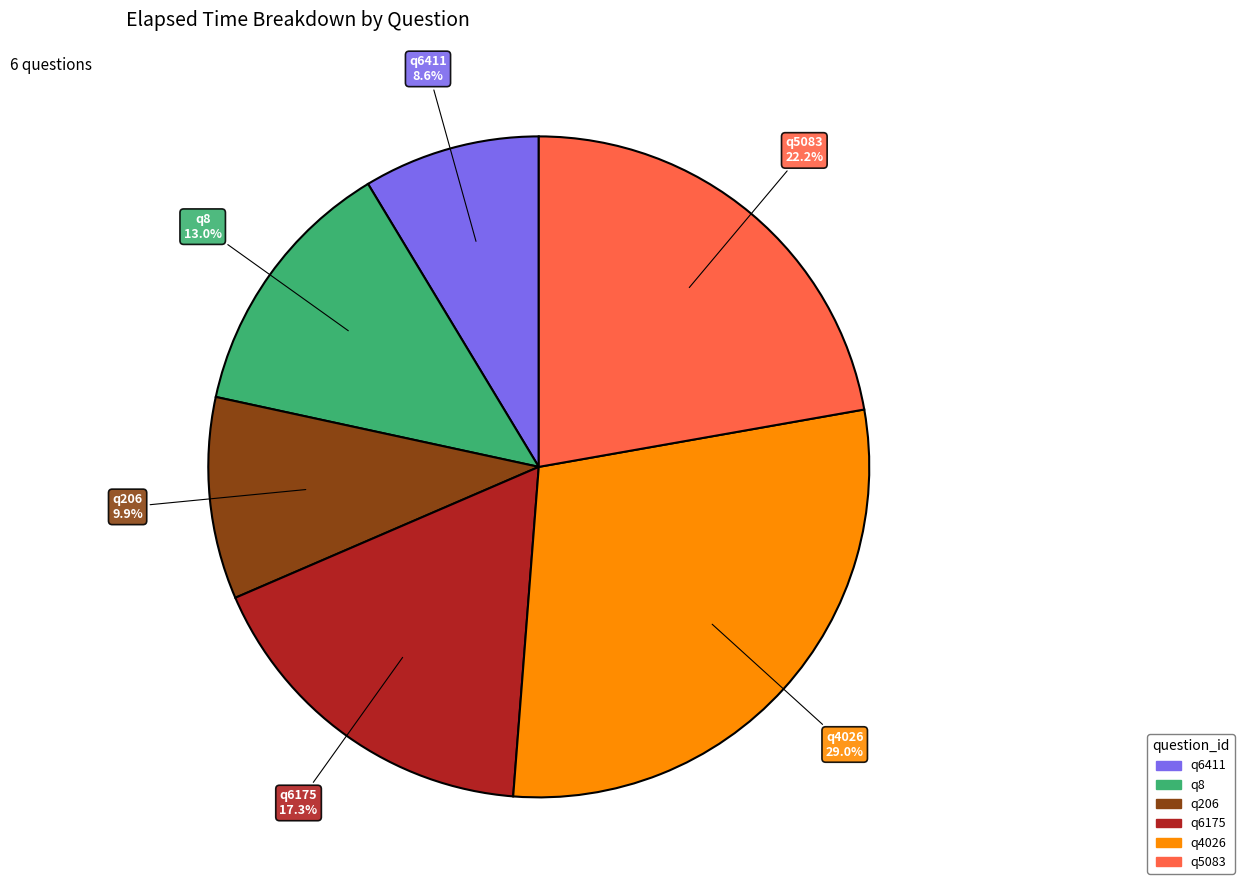

Rank the categories by value from highest to lowest.

q4026, q5083, q6175, q8, q206, q6411